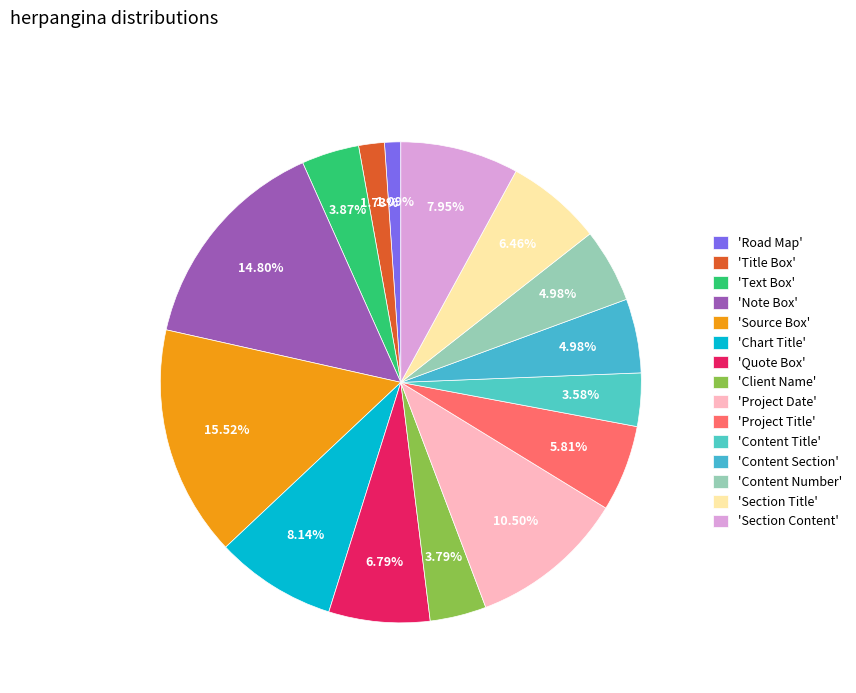

How many slices are in this pie chart?

15